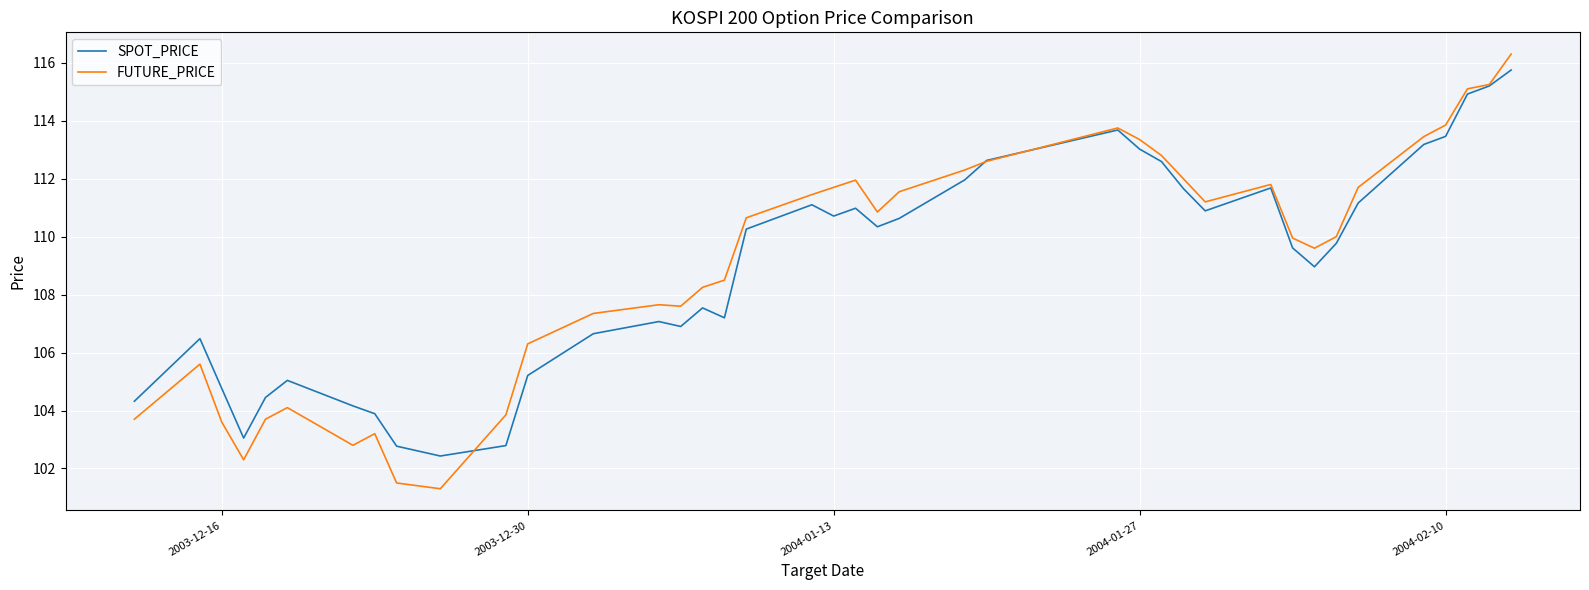

What is the highest value of the FUTURE_PRICE series?

116.3